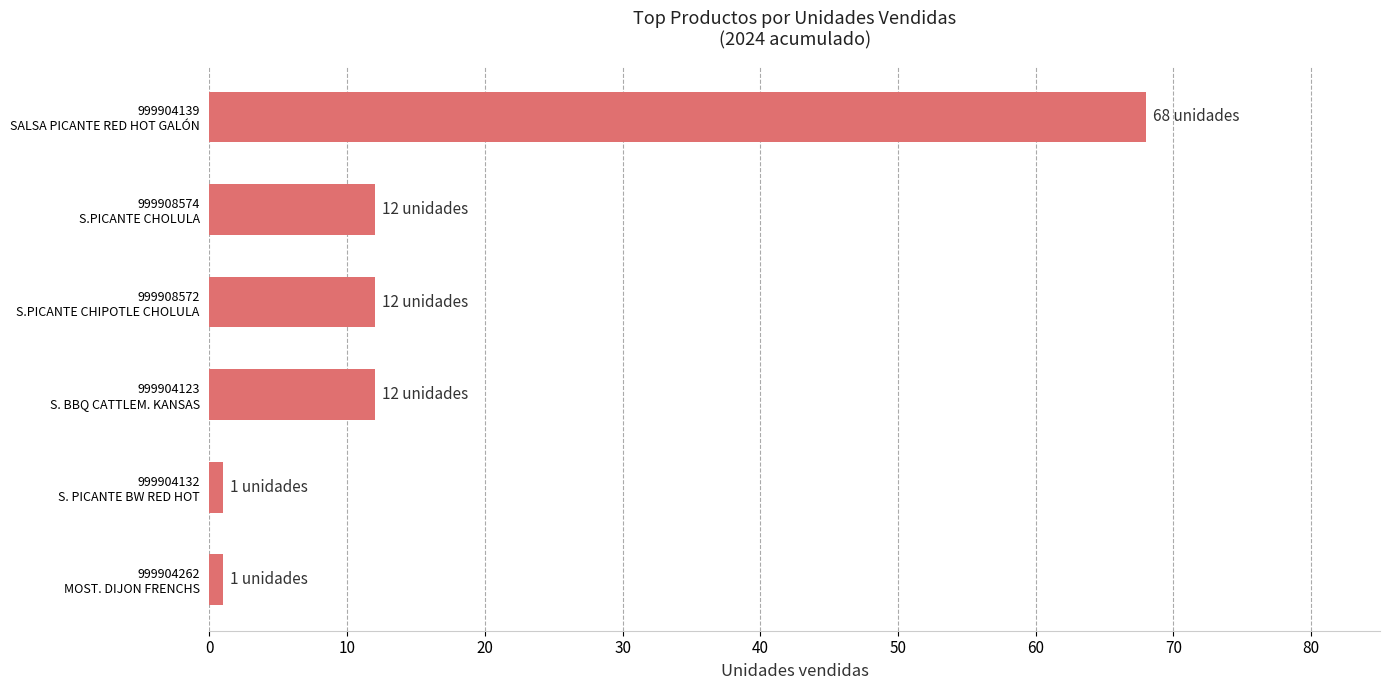

Count the number of categories in the chart.

6